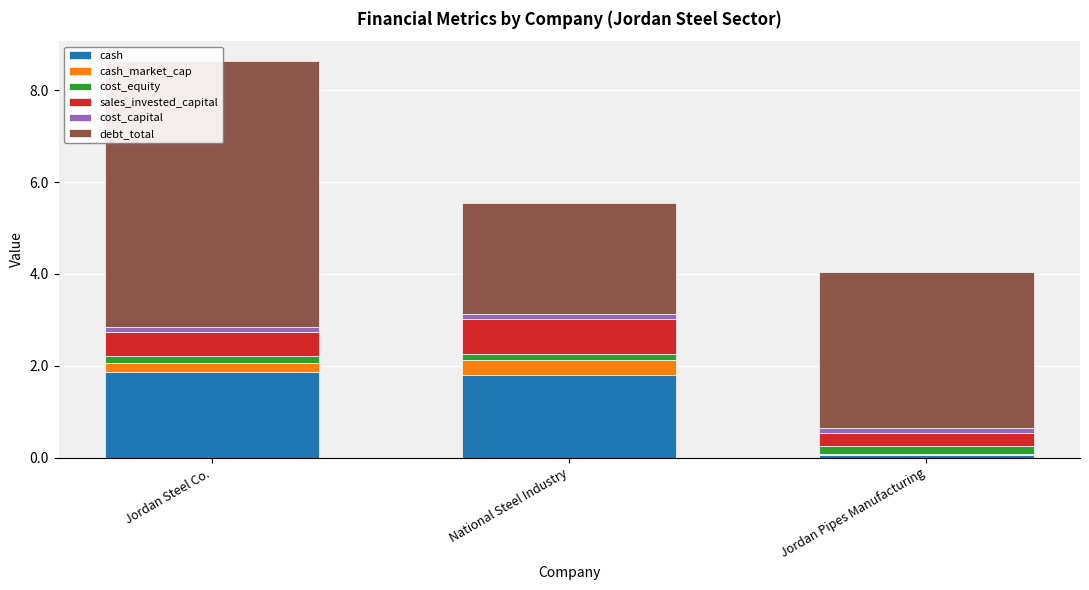

At which category does the chart reach its peak across all series?

Jordan Steel Co.